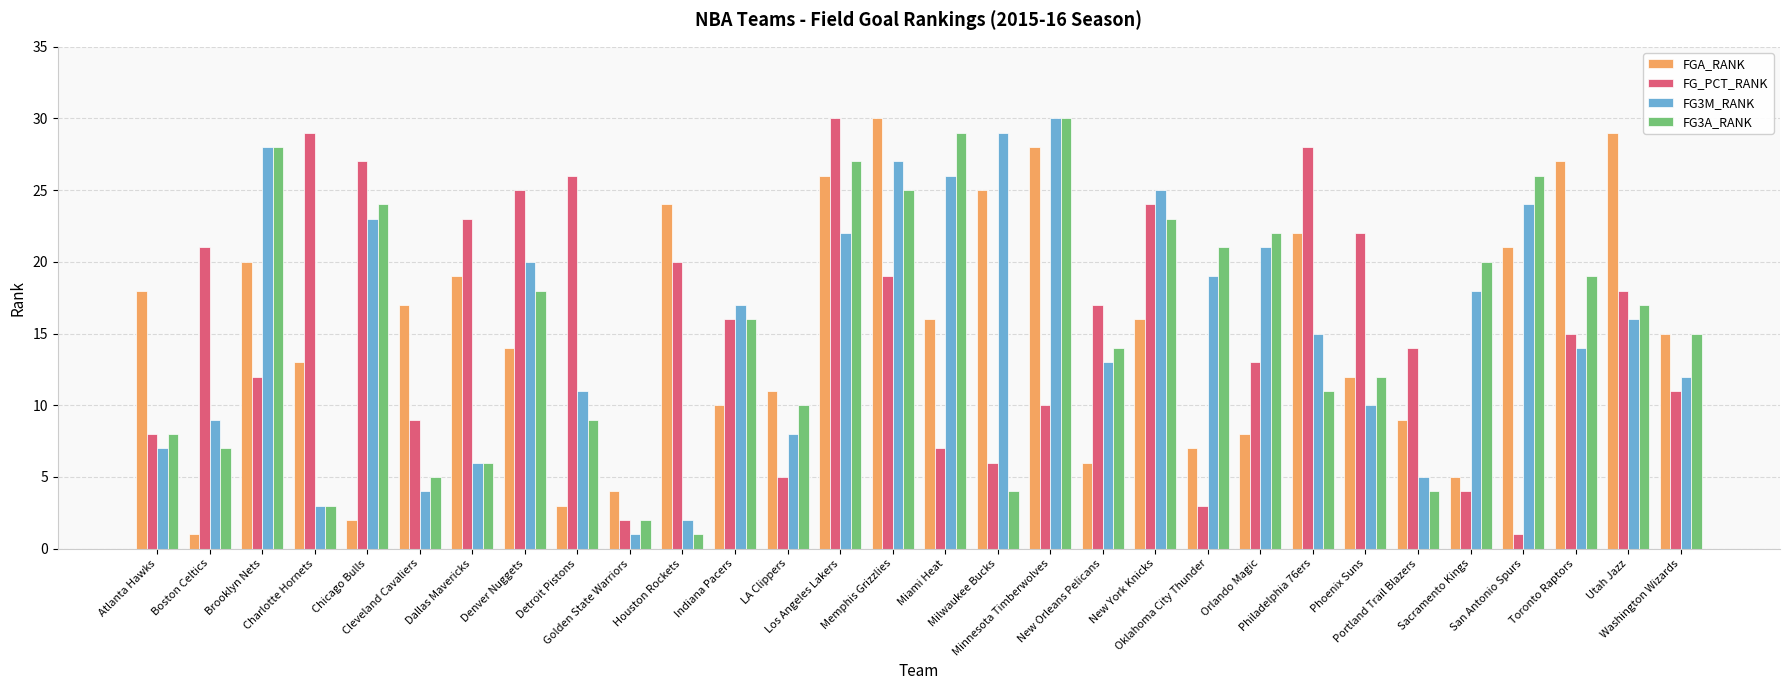

Reading left to right, extract all data points from this chart.

FGA_RANK: 18	1	20	13	2	17	19	14	3	4	24	10	11	26	30	16	25	28	6	16	7	8	22	12	9	5	21	27	29	15
FG_PCT_RANK: 8	21	12	29	27	9	23	25	26	2	20	16	5	30	19	7	6	10	17	24	3	13	28	22	14	4	1	15	18	11
FG3M_RANK: 7	9	28	3	23	4	6	20	11	1	2	17	8	22	27	26	29	30	13	25	19	21	15	10	5	18	24	14	16	12
FG3A_RANK: 8	7	28	3	24	5	6	18	9	2	1	16	10	27	25	29	4	30	14	23	21	22	11	12	4	20	26	19	17	15